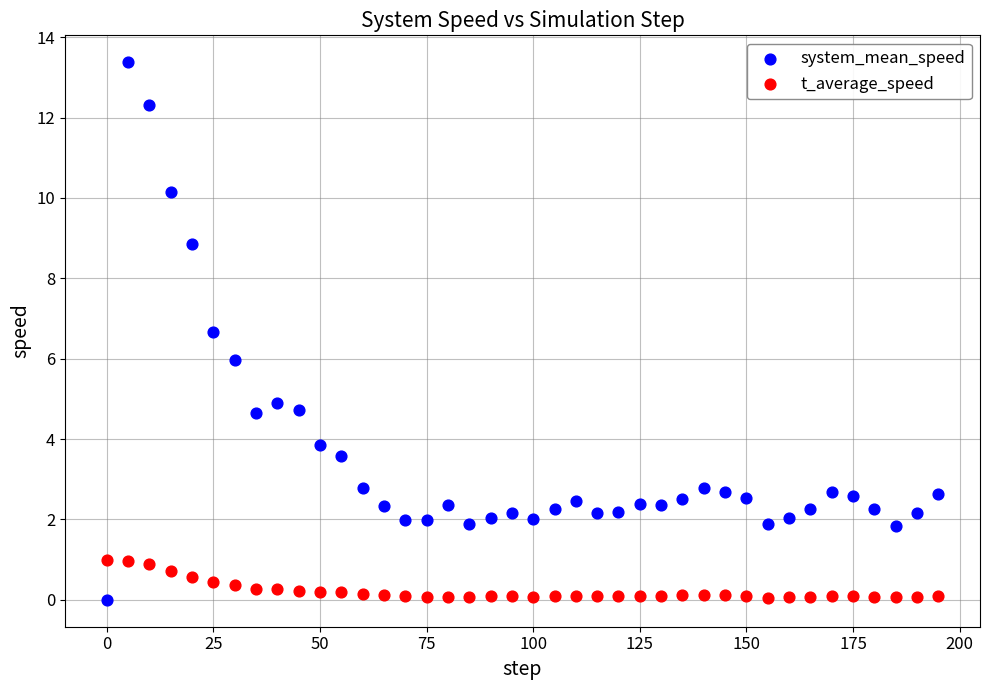

Which series has the largest Y range (max minus min)?

system_mean_speed